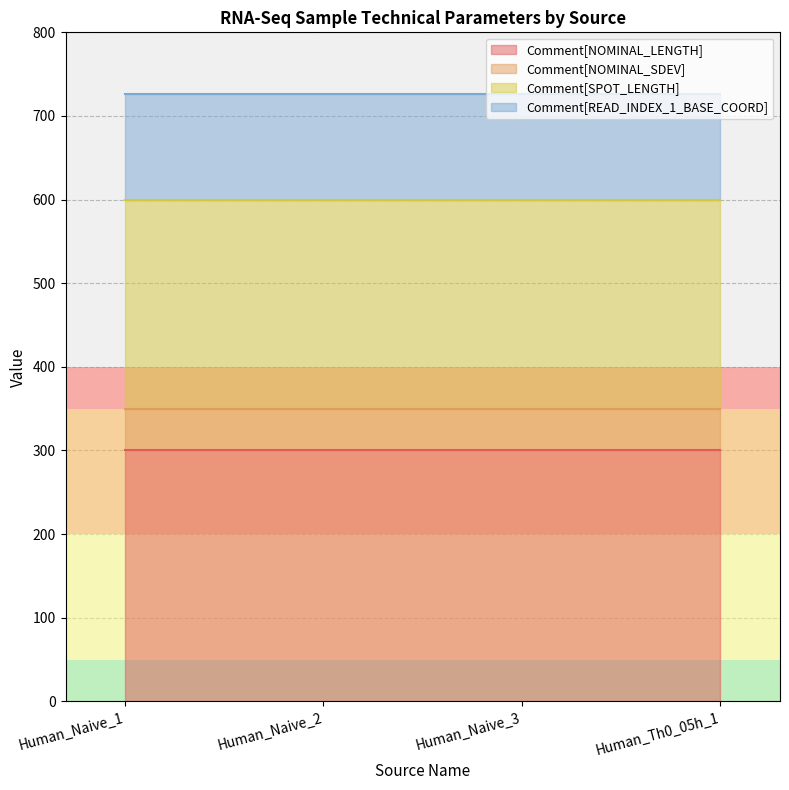

Rank the series by their maximum value, from highest to lowest.

Comment[NOMINAL_LENGTH], Comment[SPOT_LENGTH], Comment[READ_INDEX_1_BASE_COORD], Comment[NOMINAL_SDEV]